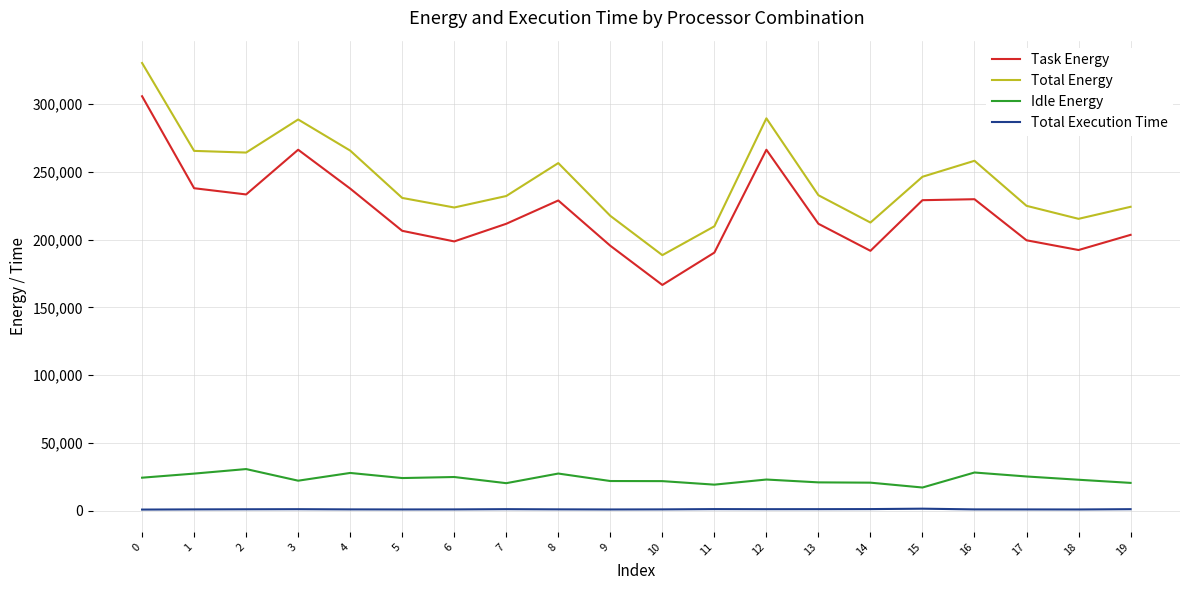

Which series has the largest total across all categories?

Total Energy